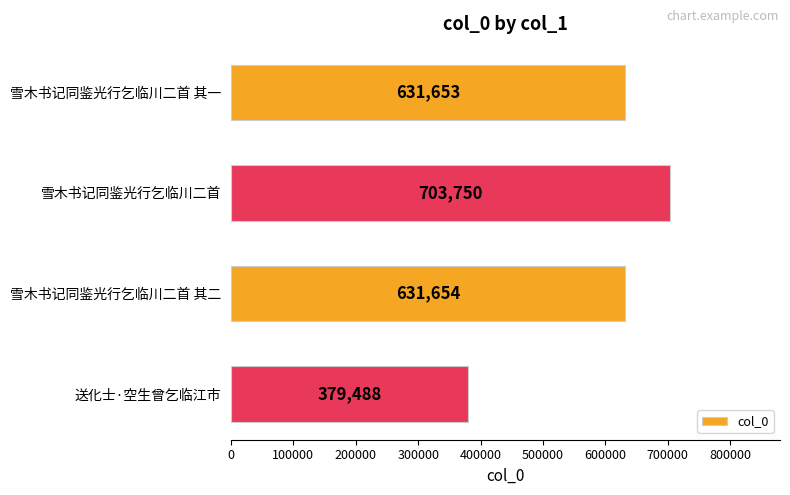

How many data points are less than 631654?

2